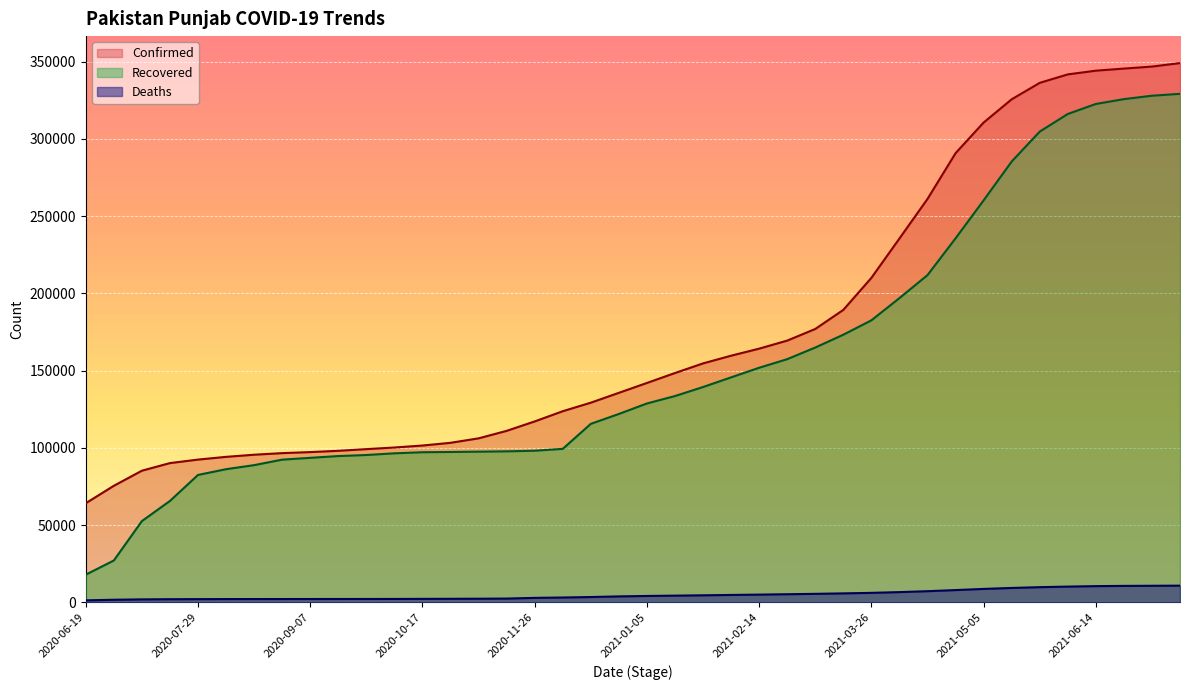

What is the spread (max minus min) of values at 2020-11-16?

108555